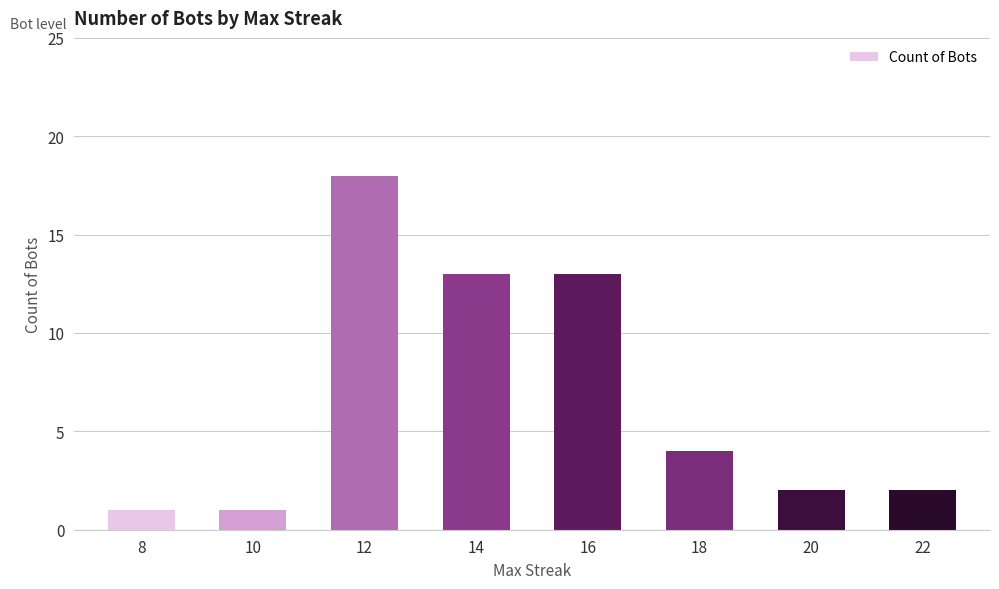

Count the number of data series in this chart.

1